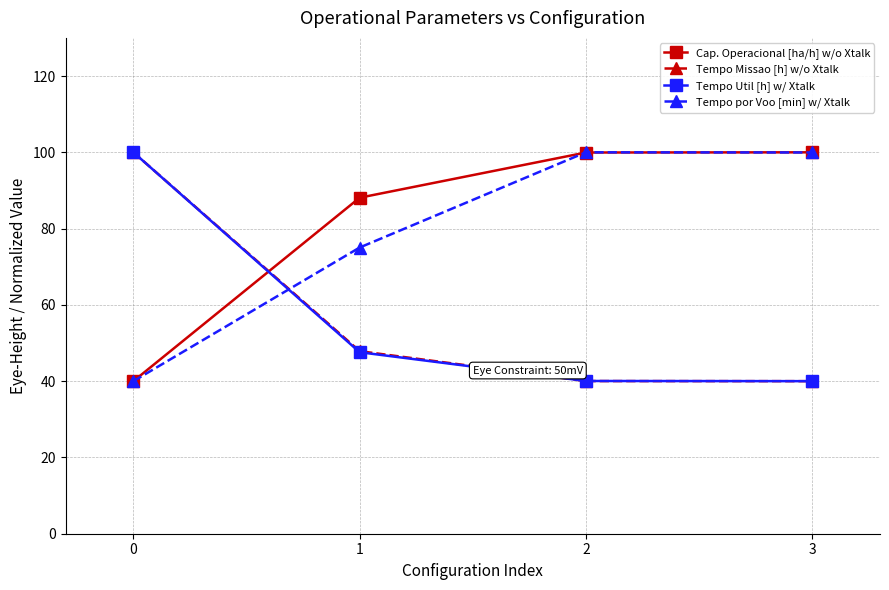

True or false: Cap. Operacional [ha/h] w/o Xtalk has more than 2 interior local peaks.

False